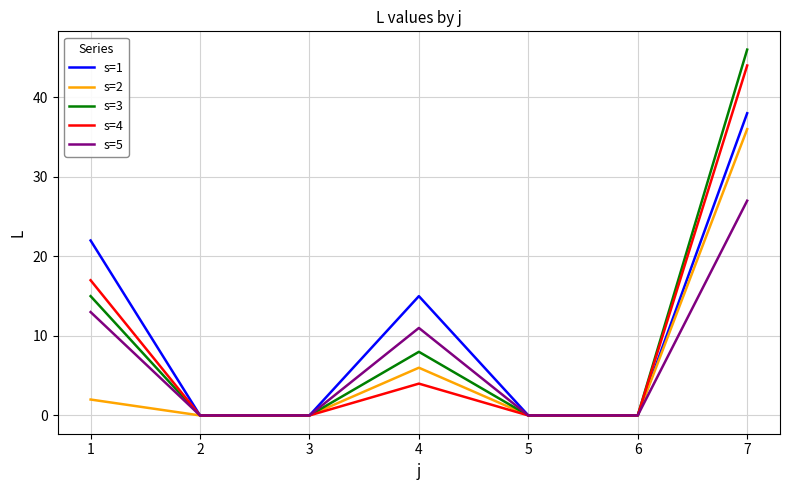

True or false: s=4 has a value of 4 at 4.

True